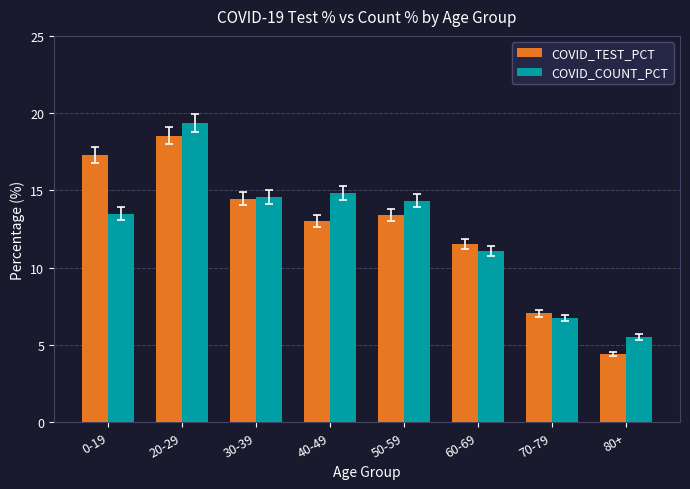

What is the difference between the highest and lowest values at 50-59?

0.9